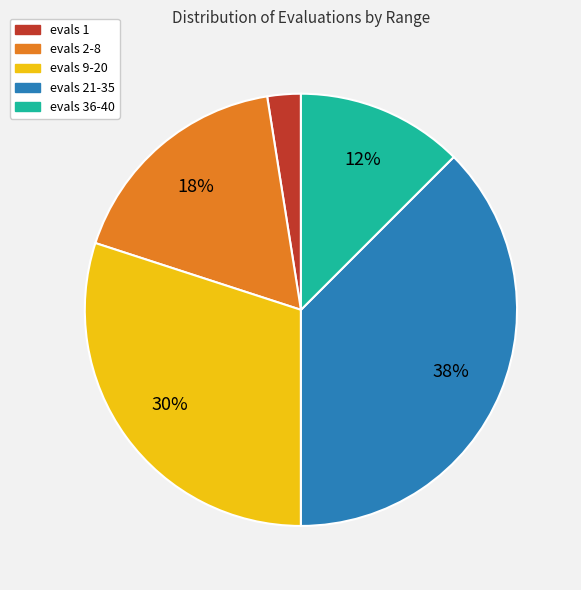

Count the number of slices in the pie.

5